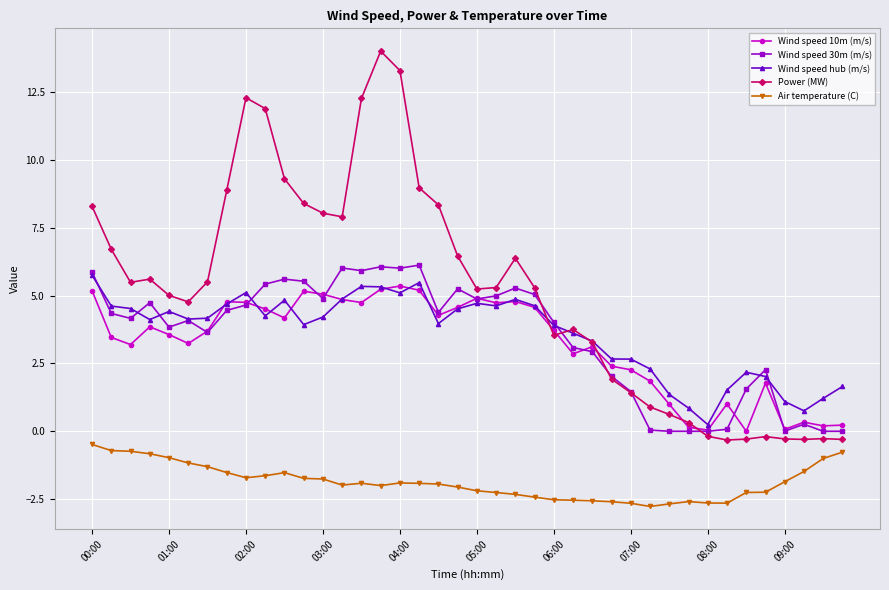

True or false: Air temperature (C) and Wind speed 30m (m/s) cross at least once.

False